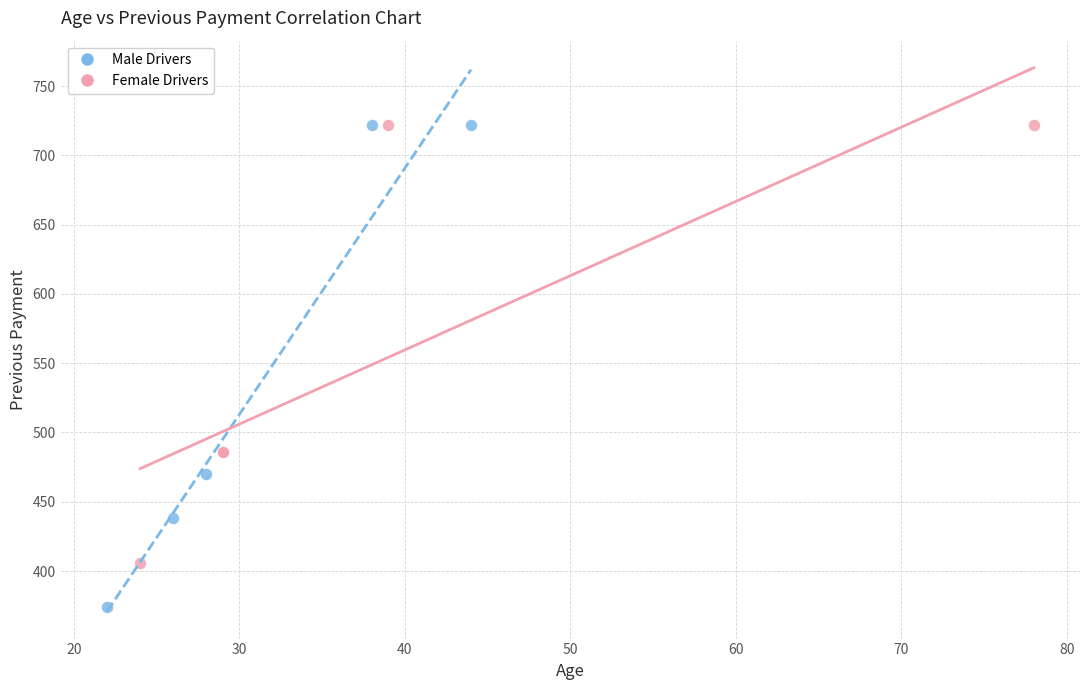

Which series reaches the minimum Y coordinate?

Male Drivers